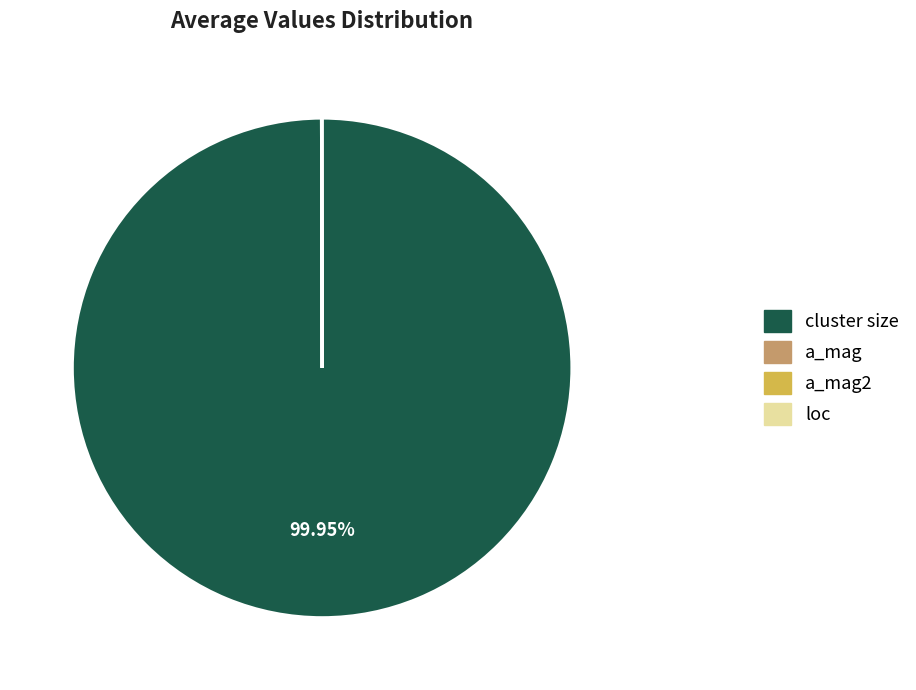

Is there a majority slice in this chart?

Yes